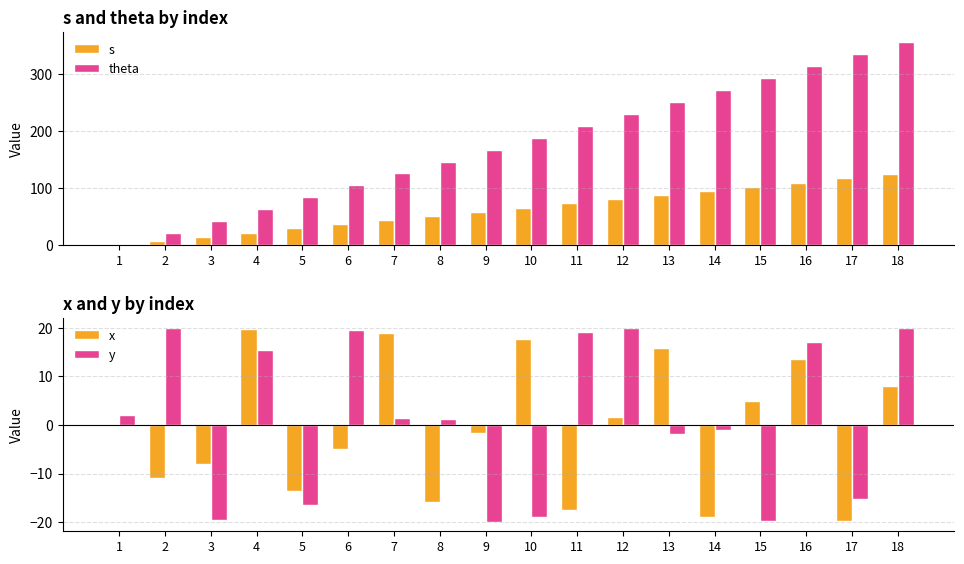

What is the sum of all s values?

1121.5